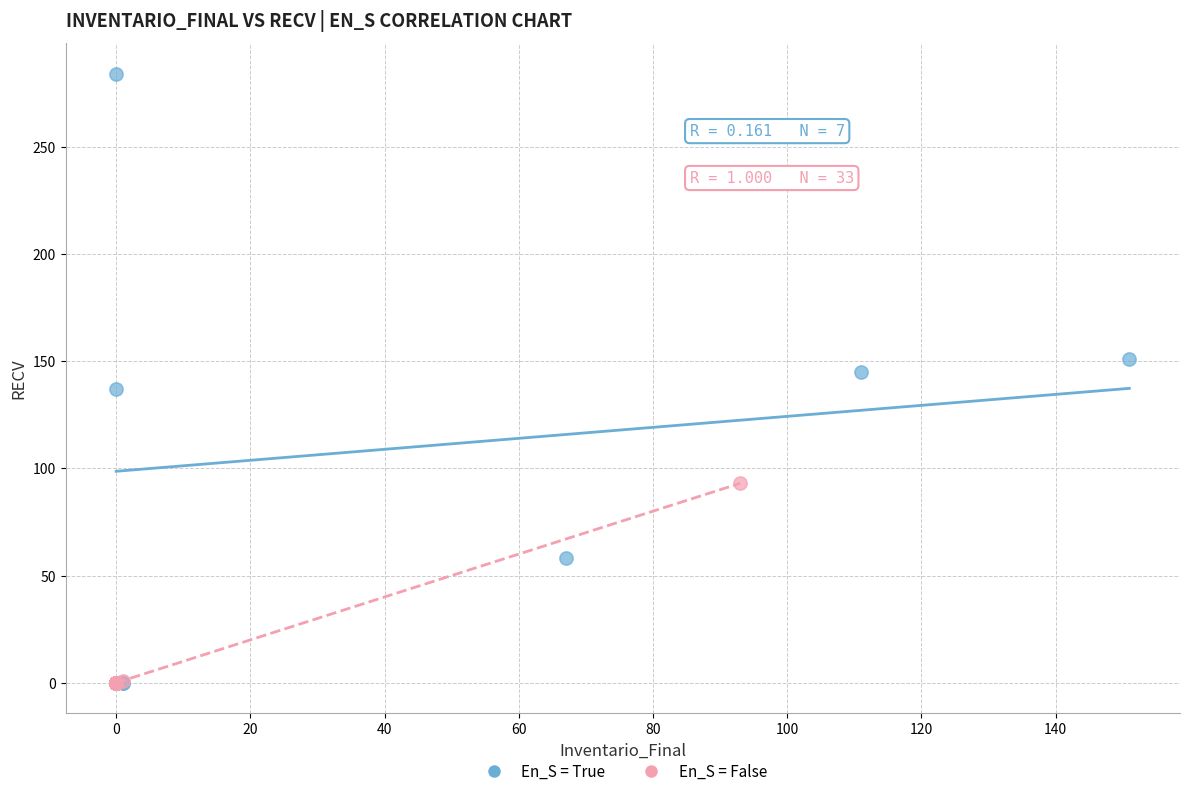

What are all the series names shown in the legend?

En_S = True, En_S = False